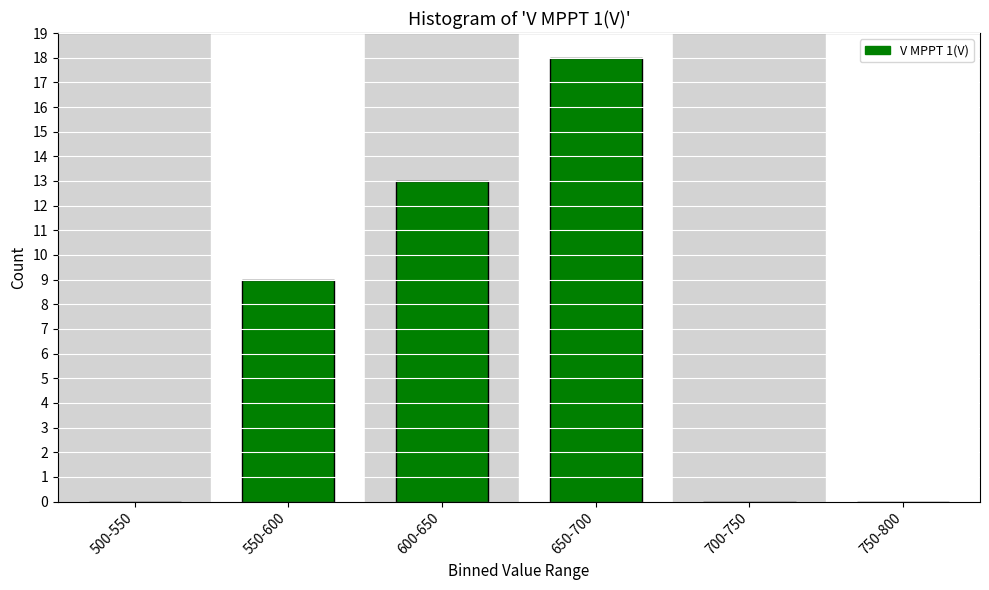

Reading left to right, transcribe all the data shown in this chart.

500-550=0	550-600=9	600-650=13	650-700=18	700-750=0	750-800=0